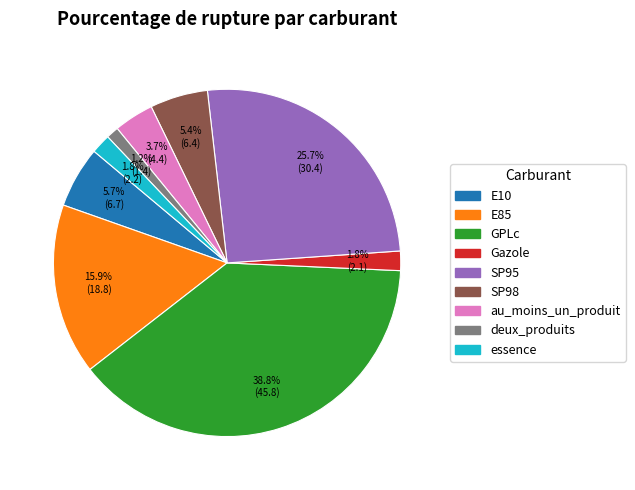

To the nearest percent, what is the average slice percentage?

11%